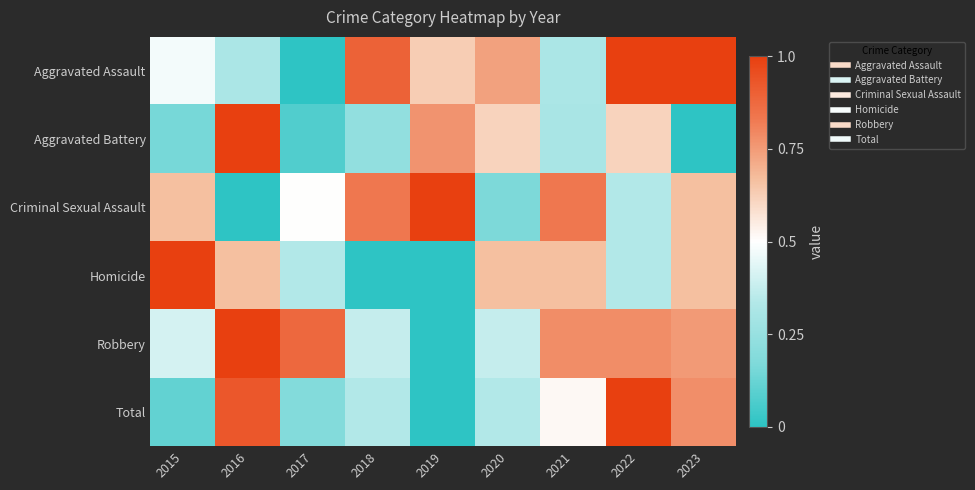

What is the total value across all series at 2022?

4.1